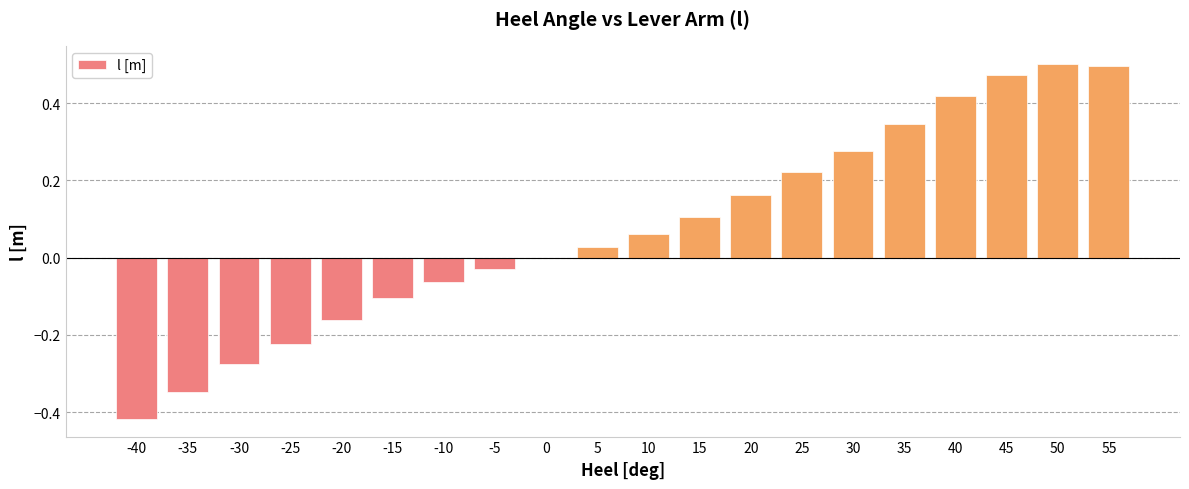

What is the sum of all values?

1.5